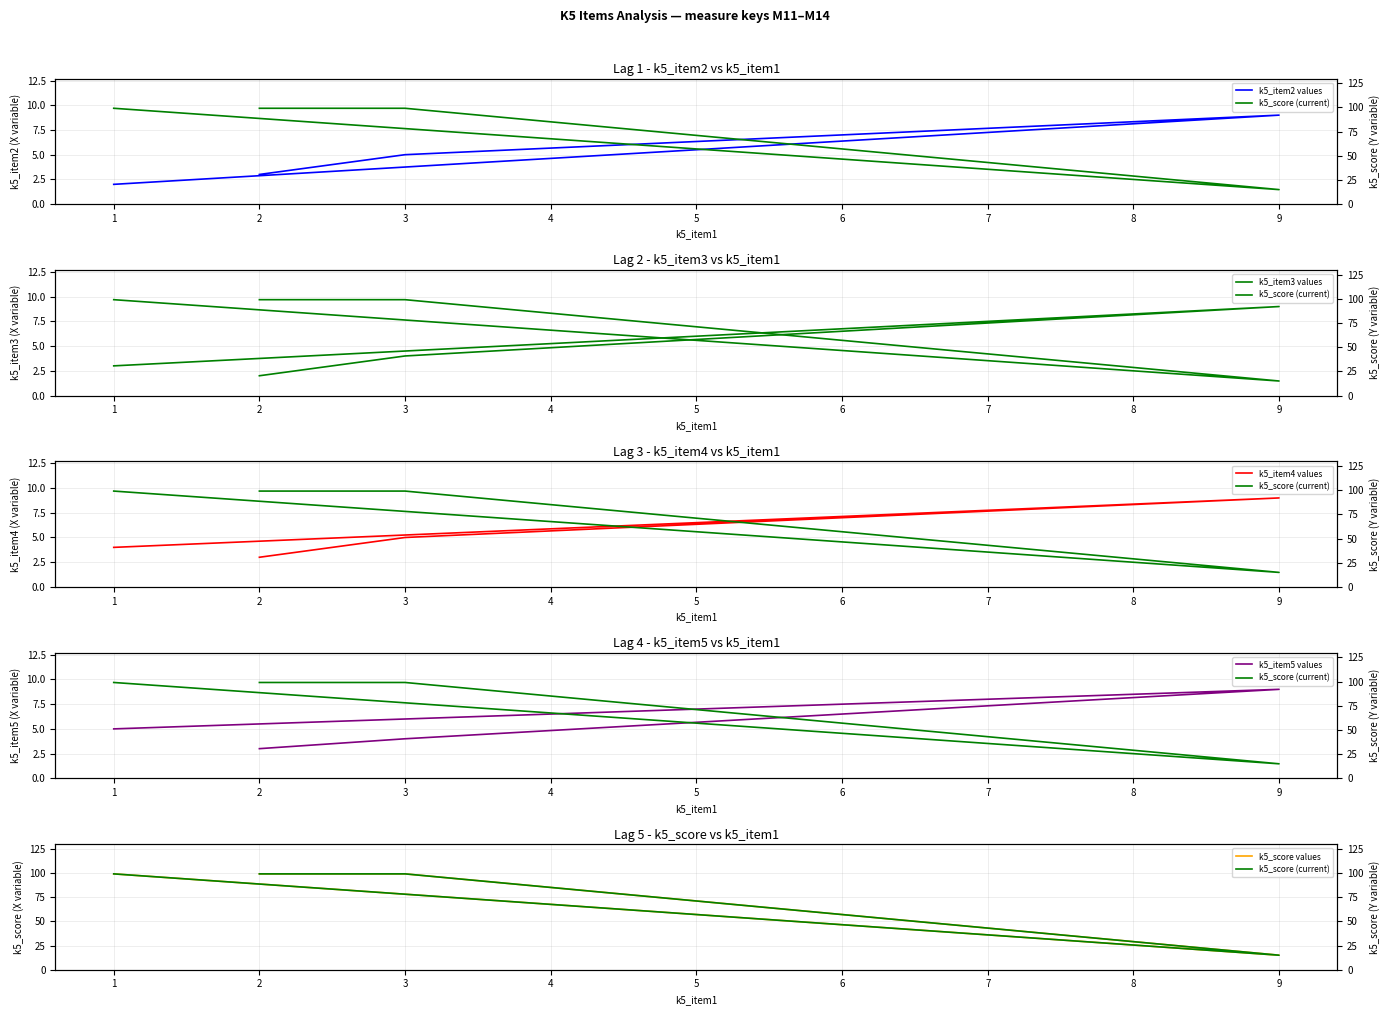

Is the value of k5_score (current) at 3 greater than the value of k5_item2 values at 9?

Yes